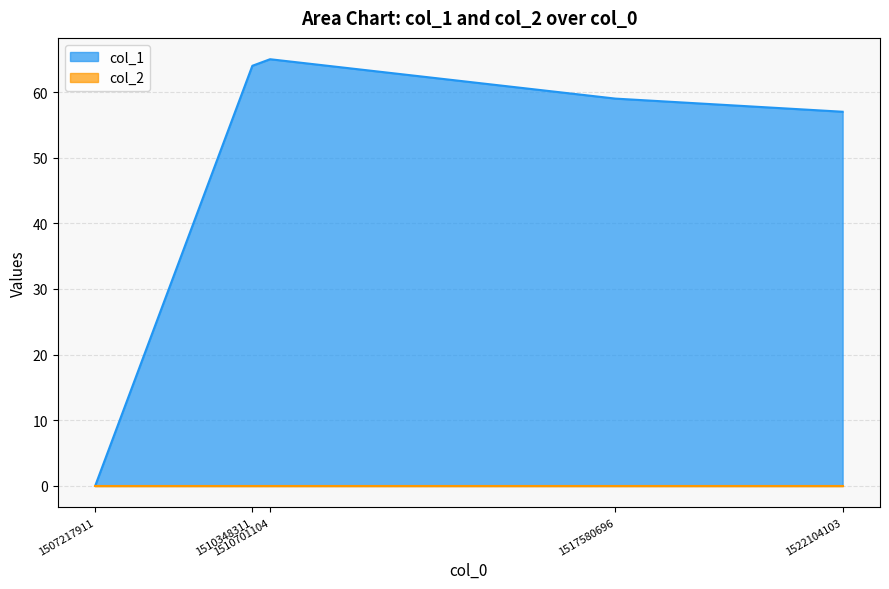

Which category has the highest value across all series?

1510701104